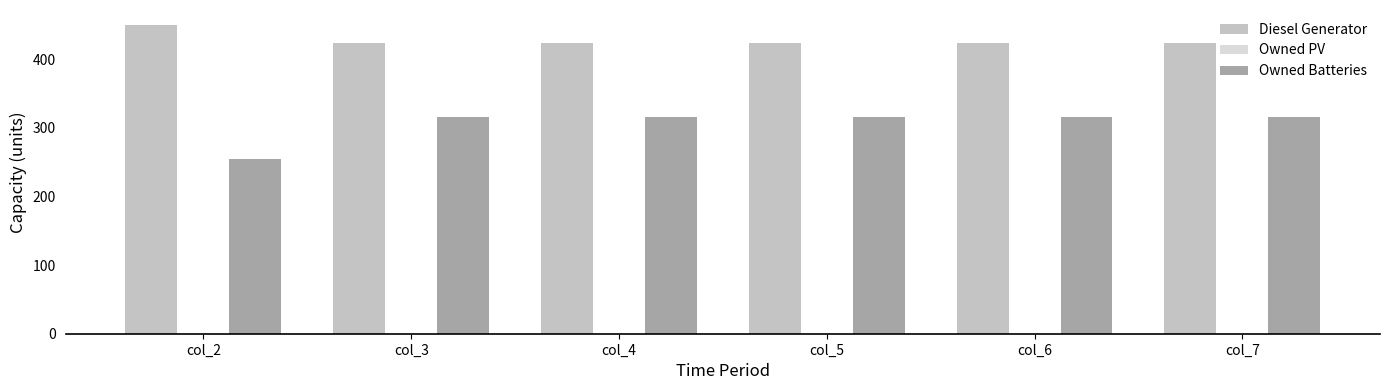

How many bars are there in each group?

2